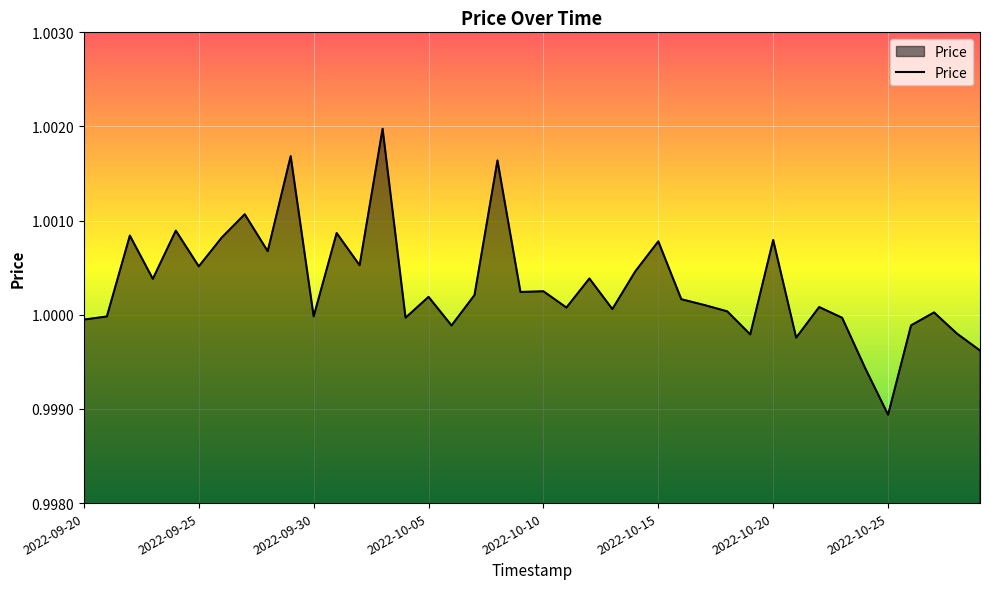

True or false: there are more than 1 points higher than both neighbors.

True